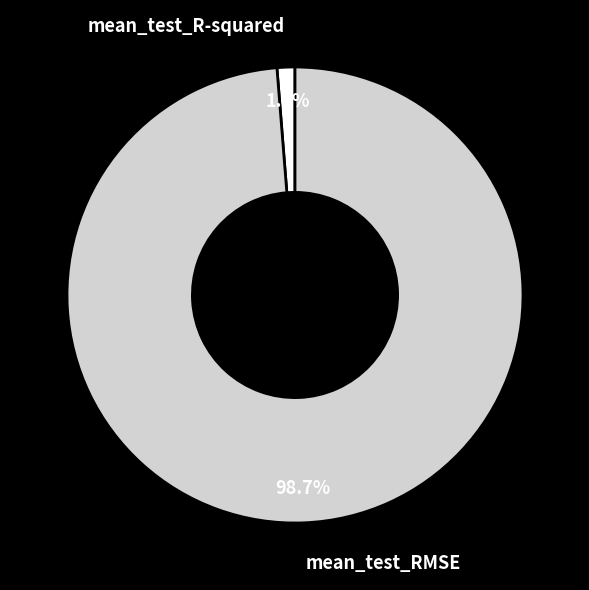

What percentage do mean_test_R-squared and mean_test_RMSE together represent?

100.0%